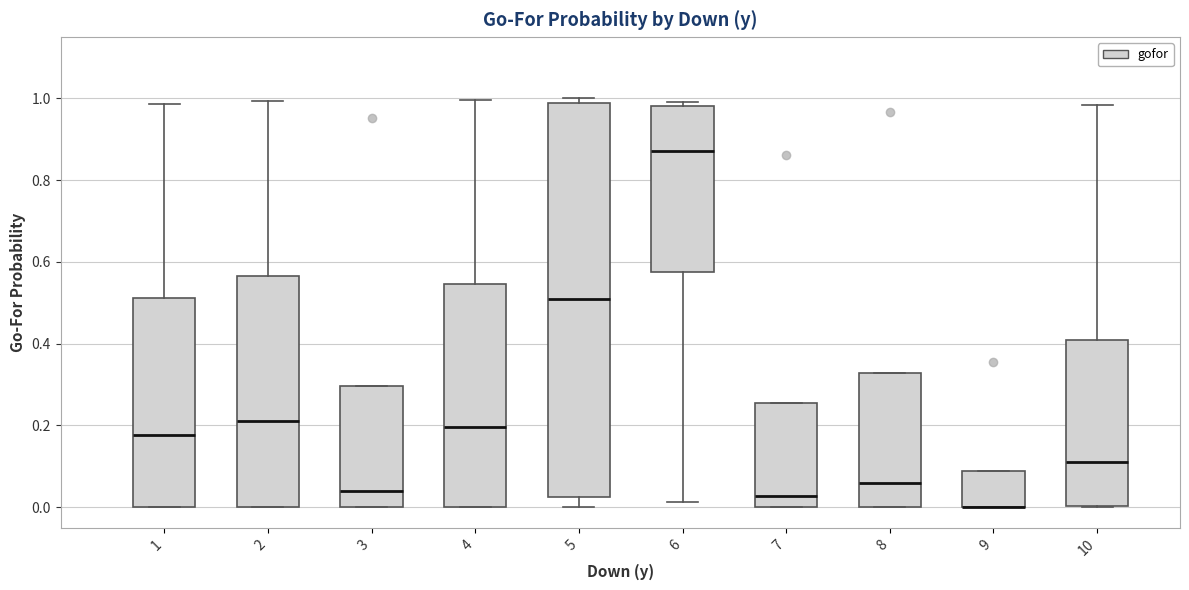

Reading left to right, transcribe this box plot: for each box, give where its median line is, the range the box spans, and where its two whiskers end, as read against the y-axis. The values are not printed on the chart, so give them approximately, as read against the axis.

1: median 0.18, box 0.00 to 0.52, whiskers 0.00 to 0.98
2: median 0.22, box 0.00 to 0.56, whiskers 0.00 to 1.00
3: median 0.04, box 0.00 to 0.30, whiskers 0.00 to 0.30
4: median 0.20, box 0.00 to 0.54, whiskers 0.00 to 1.00
5: median 0.50, box 0.02 to 0.98, whiskers 0.00 to 1.00
6: median 0.88, box 0.58 to 0.98, whiskers 0.02 to 1.00
7: median 0.02, box 0.00 to 0.26, whiskers 0.00 to 0.26
8: median 0.06, box 0.00 to 0.32, whiskers 0.00 to 0.32
9: median 0.00 (drawn on the box's lower edge), box 0.00 to 0.08, whiskers 0.00 to 0.08
10: median 0.12, box 0.00 to 0.40, whiskers 0.00 to 0.98